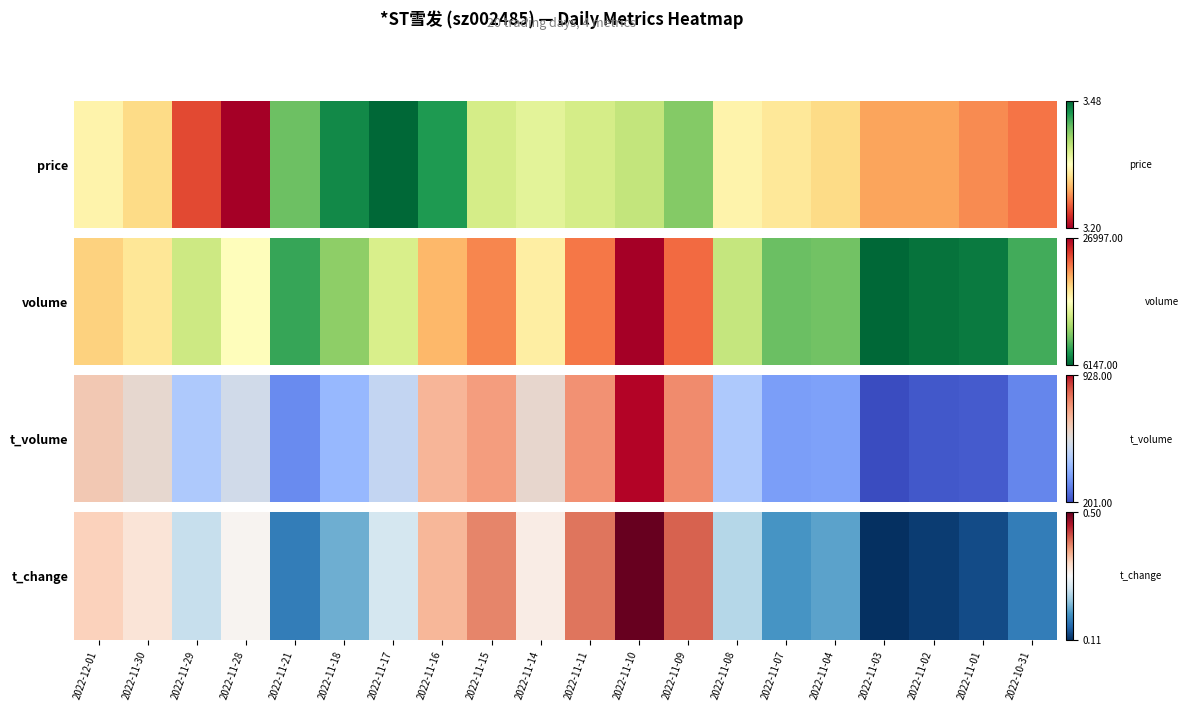

True or false: the data shows 0.6 at 2022-11-30.

True